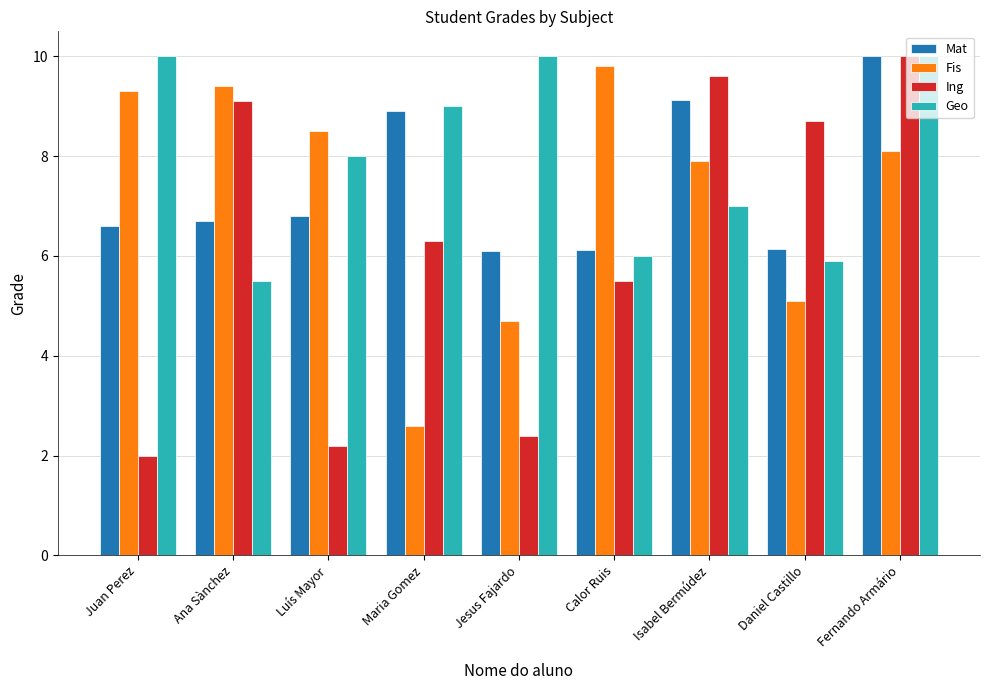

What is the label of the 7th bar from the left?

Isabel Bermúdez